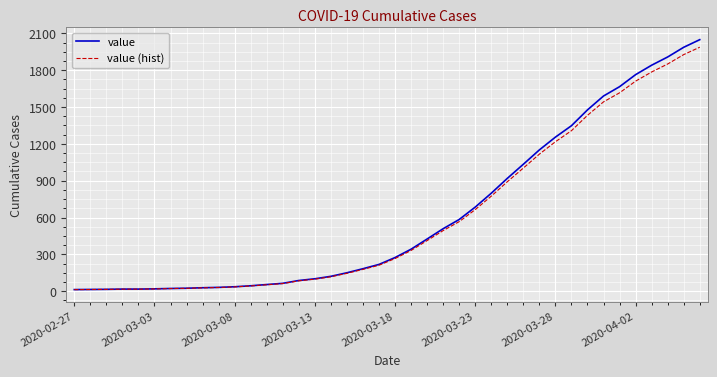

Which series has the widest spread of values?

value